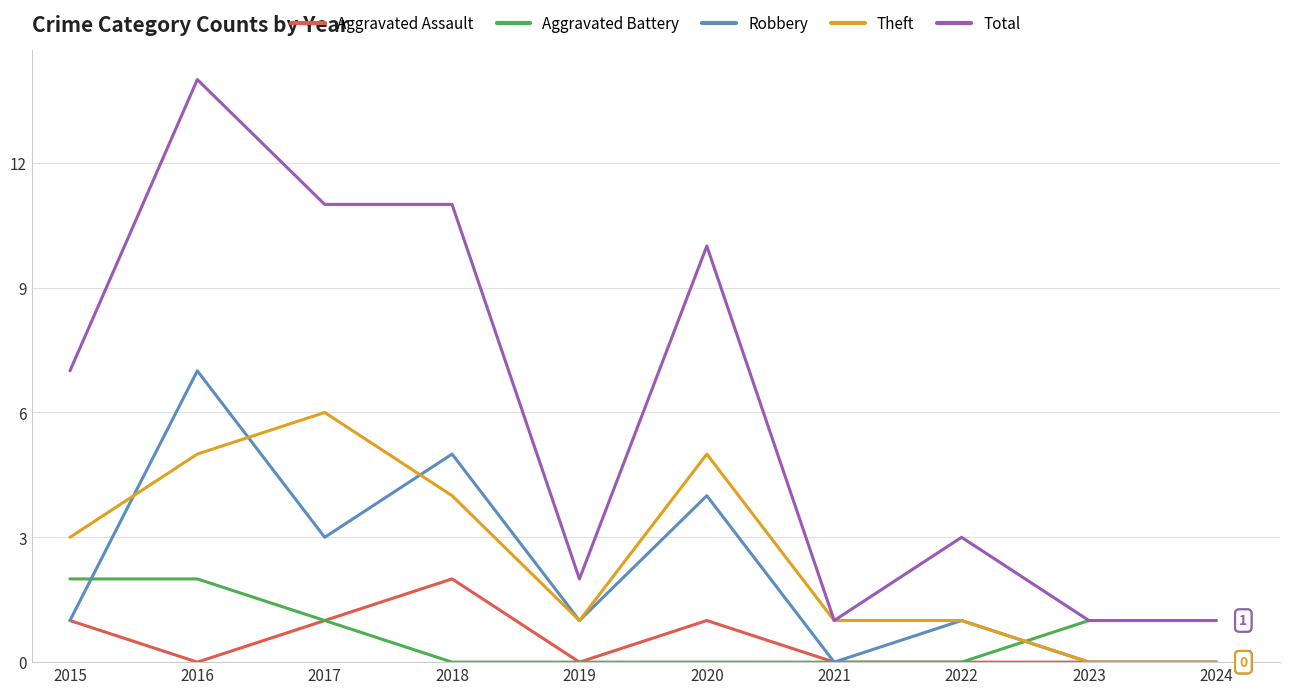

The Aggravated Battery series shows -1 at 2019. True or false?

False